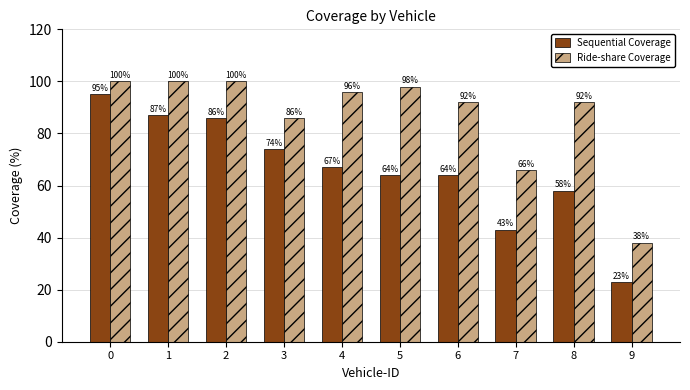

Is the value of Sequential Coverage at 9 greater than the value of Ride-share Coverage at 6?

No